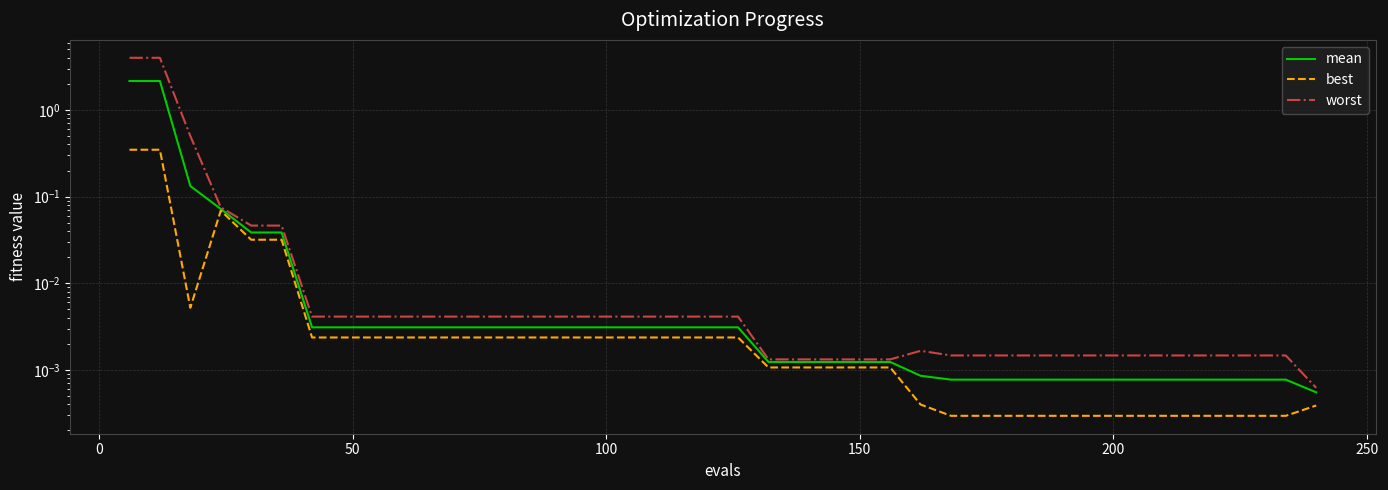

True or false: worst and mean intersect in this chart.

False